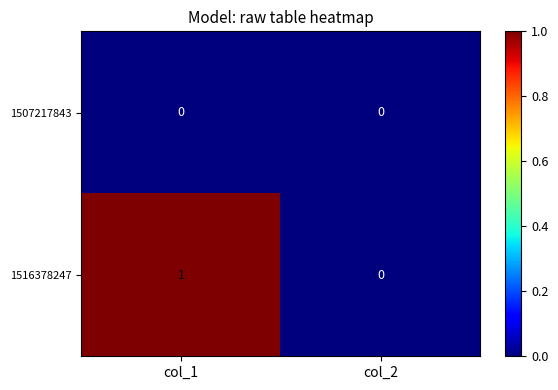

At which category is the sum across all series the highest?

col_1